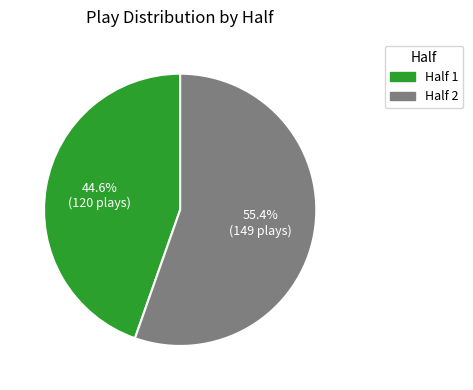

Is Half 2 the majority of the pie?

Yes